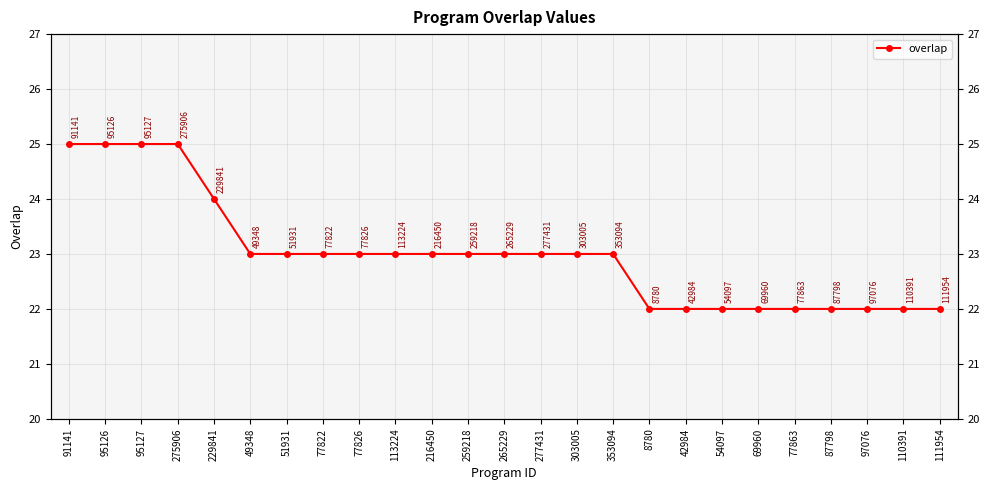

List the labels in order of value, smallest first.

8780, 42984, 54097, 69960, 77863, 87798, 97076, 110391, 111954, 49348, 51931, 77822, 77826, 113224, 216450, 259218, 265229, 277431, 303005, 353094, 229841, 91141, 95126, 95127, 275906